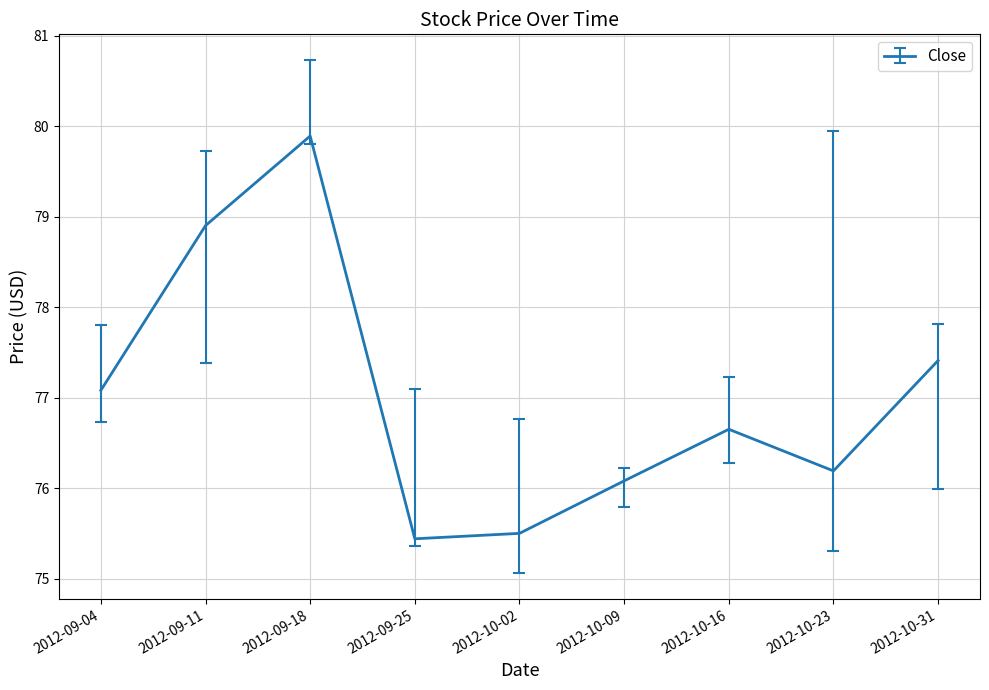

Is it true that the value at 2012-10-02 is 75.5?

True